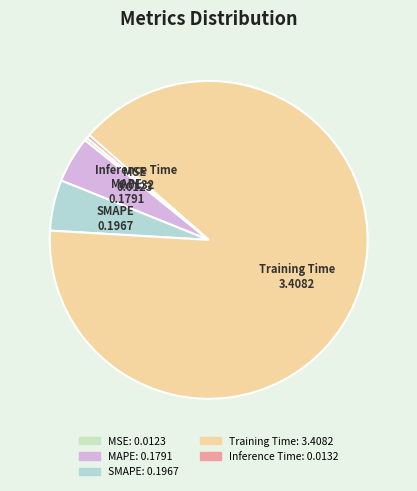

Which slice represents more than half of the pie?

Training Time